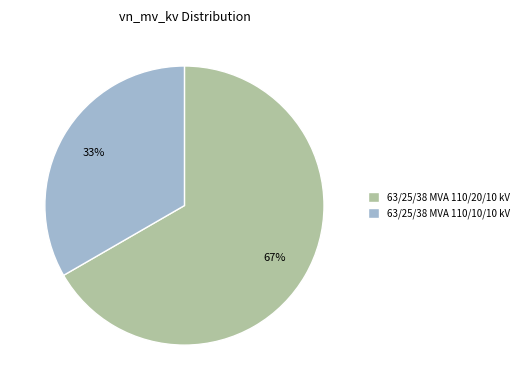

Approximately how many times larger is the value at 63/25/38 MVA 110/10/10 kV compared to 63/25/38 MVA 110/20/10 kV?

0.5